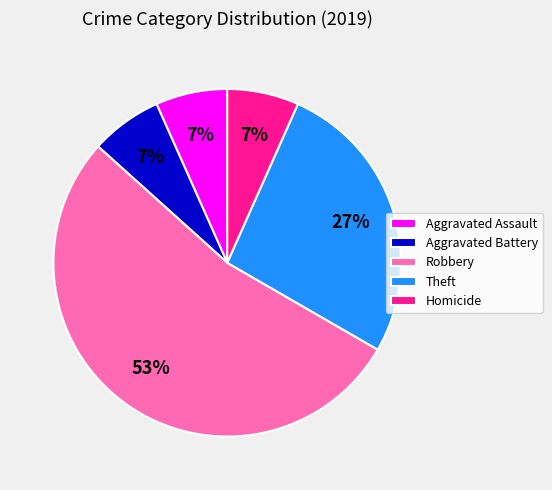

What percentage is the Homicide slice, to the nearest percent?

7%